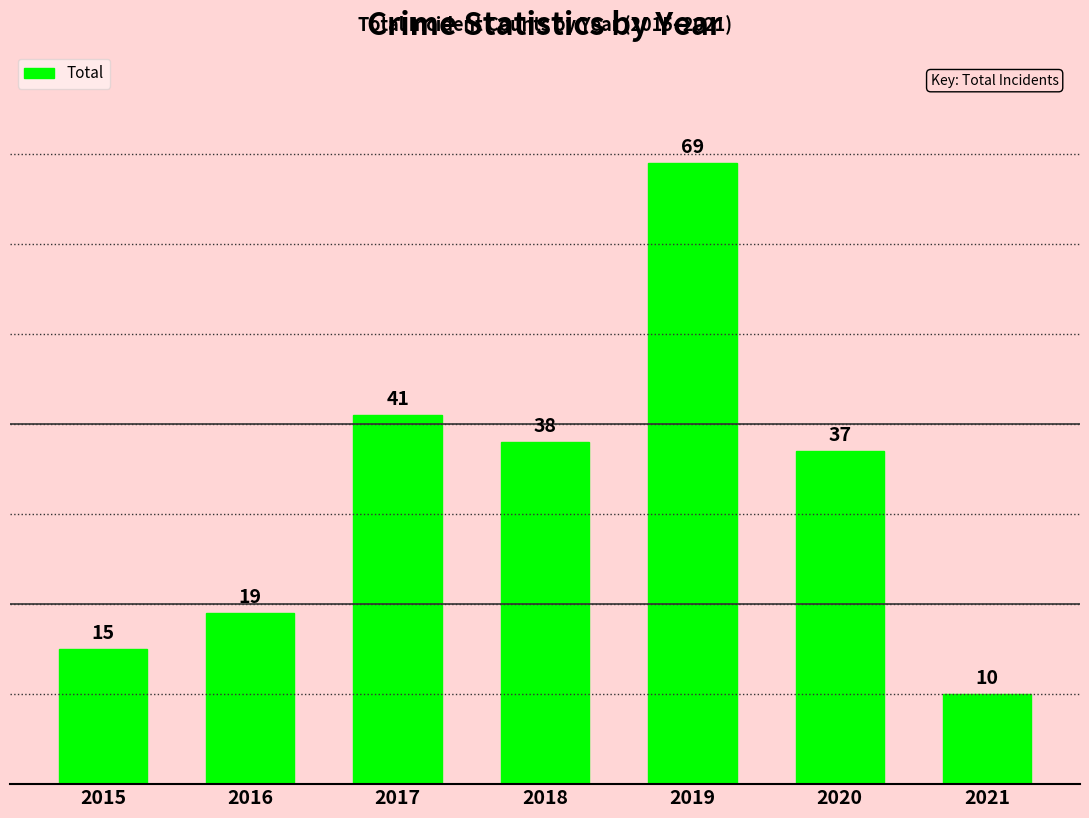

Rank the categories by value from lowest to highest.

2021, 2015, 2016, 2020, 2018, 2017, 2019